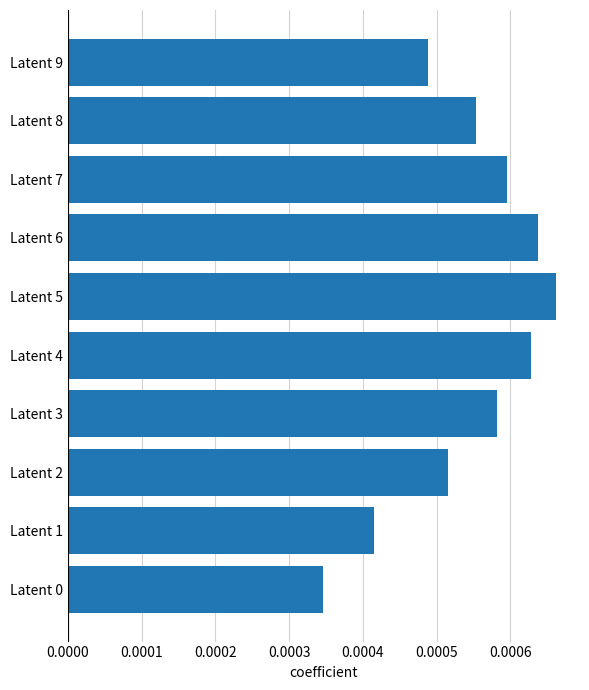

Which has a higher value, Latent 4 or Latent 9?

Latent 4